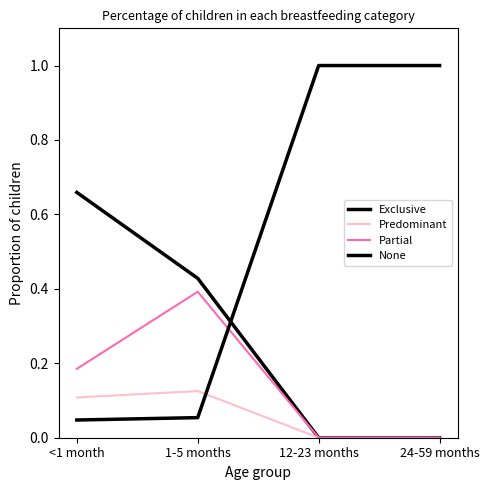

Which series has the largest total across all categories?

None